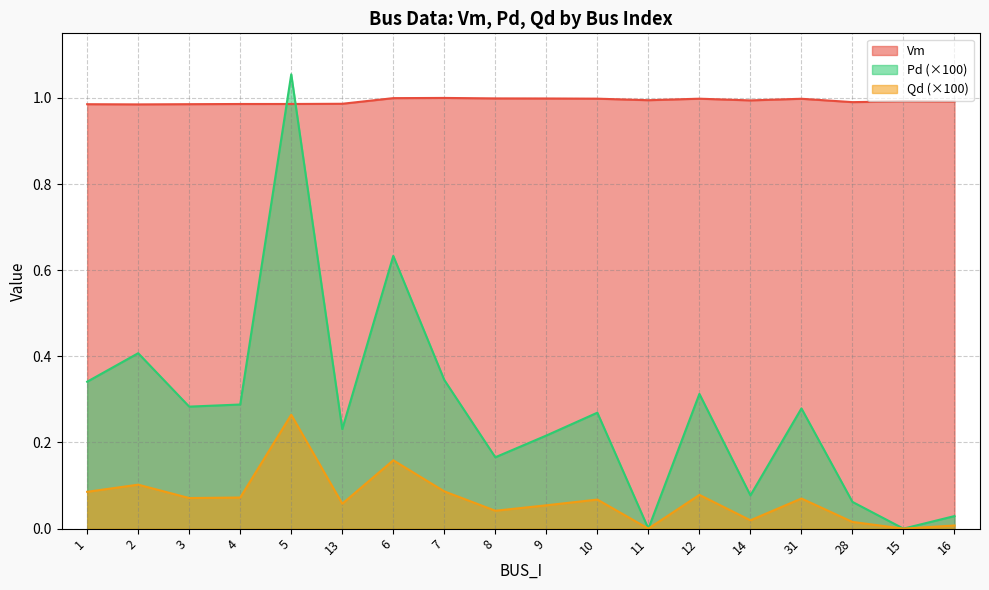

The Qd series shows 0.0 at 3. True or false?

False